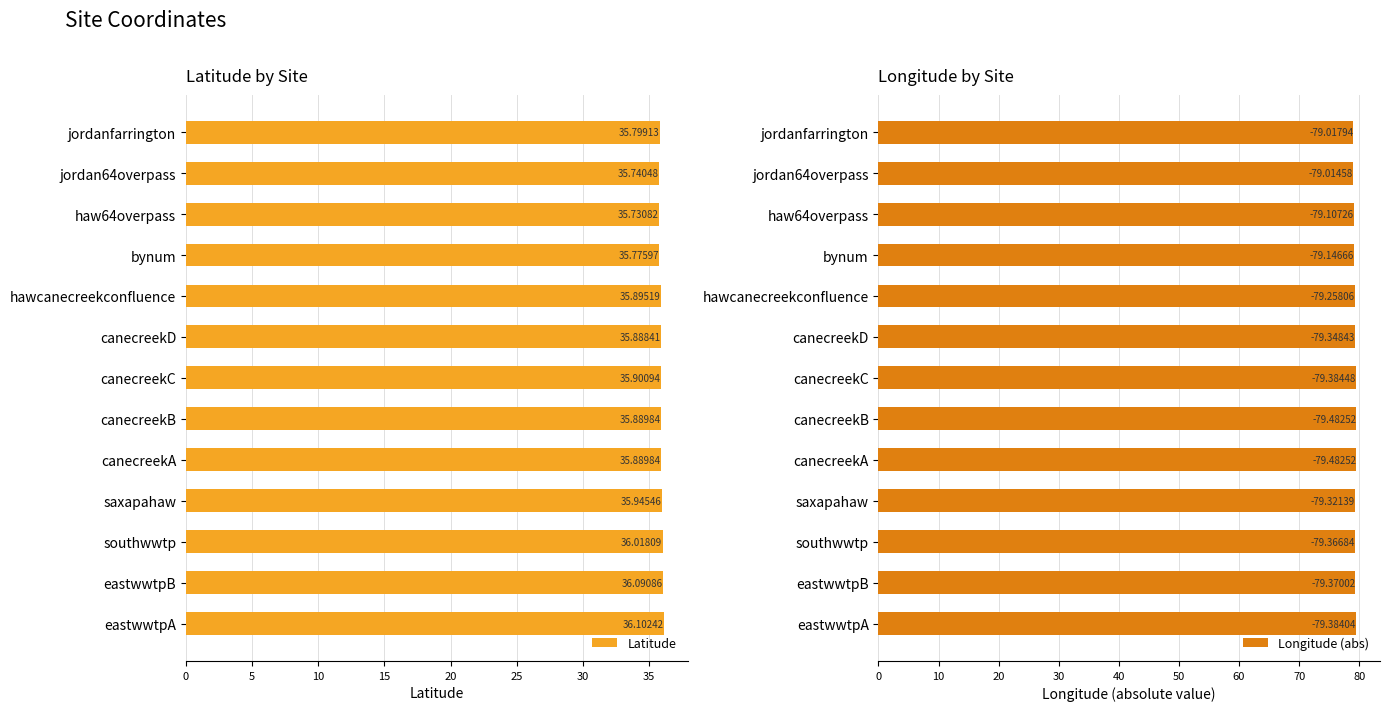

Reading left to right, transcribe all the data shown in this chart.

Latitude: 36.1	36.1	36.0	35.9	35.9	35.9	35.9	35.9	35.9	35.8	35.7	35.7	35.8
Longitude (abs): 79.4	79.4	79.4	79.3	79.5	79.5	79.4	79.3	79.3	79.1	79.1	79.0	79.0